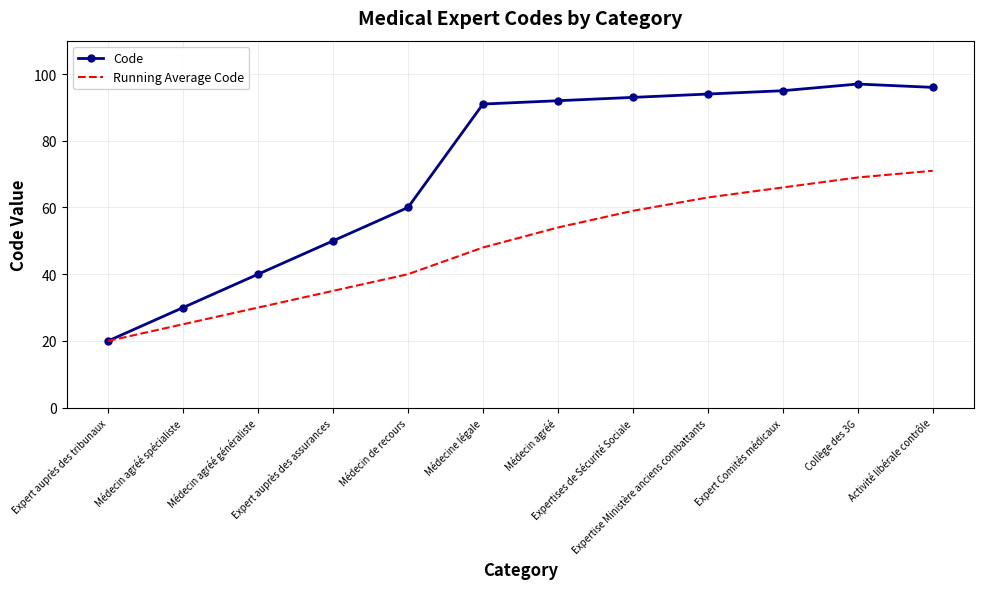

Which series has the widest spread of values?

Code